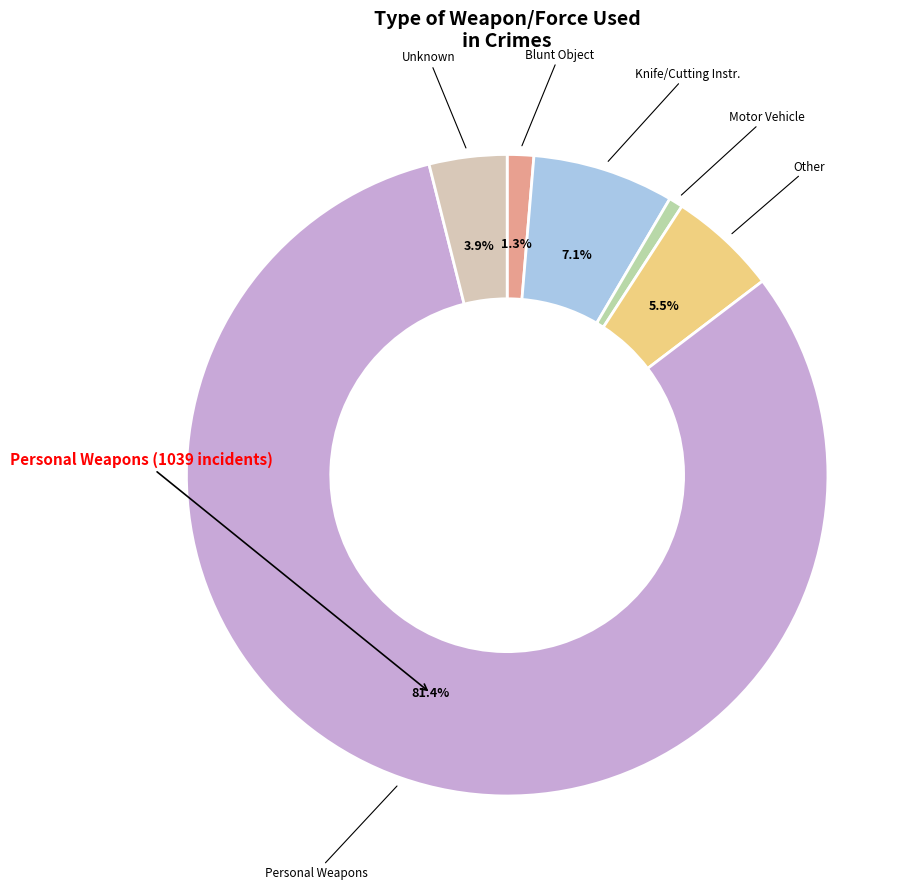

How many segments does this pie chart have?

6